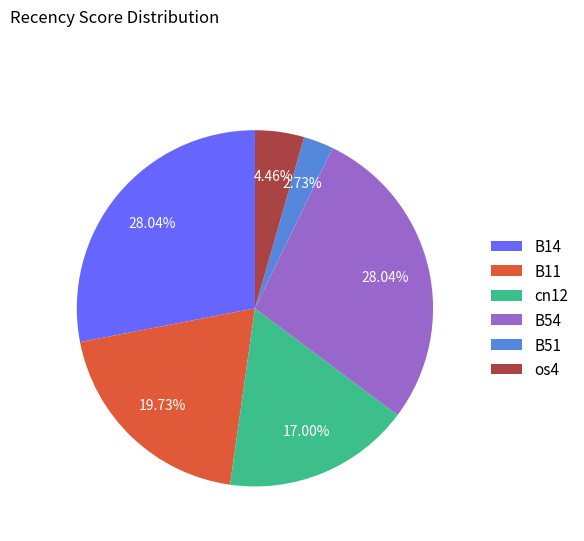

To the nearest percent, what percentage of the pie is os4?

4%